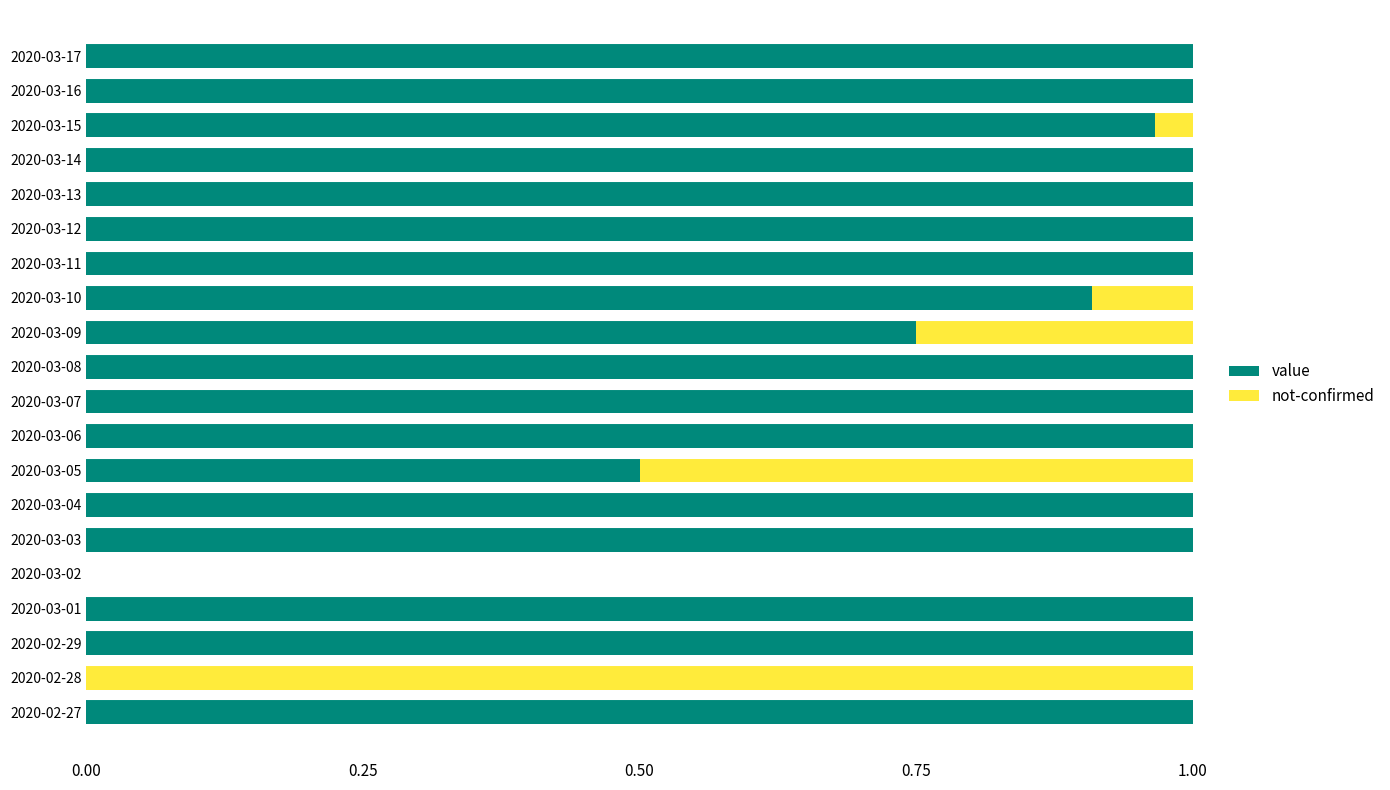

Is it true that value equals 0.7 at 2020-03-05?

False